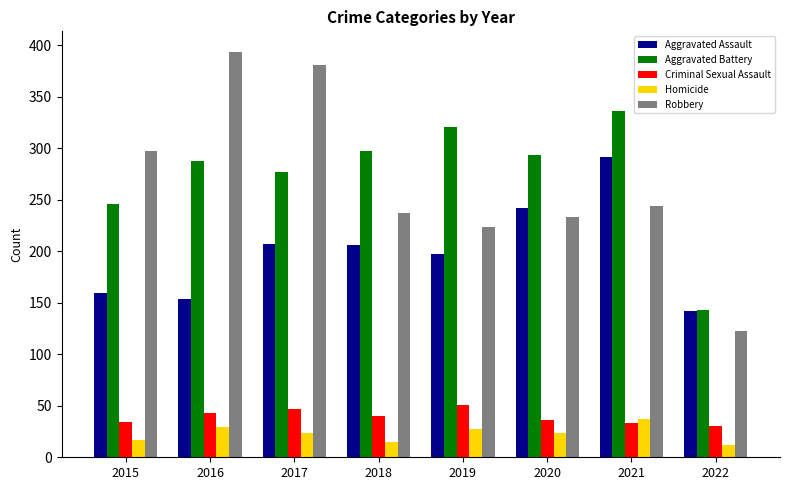

How many bars are there in total?

40